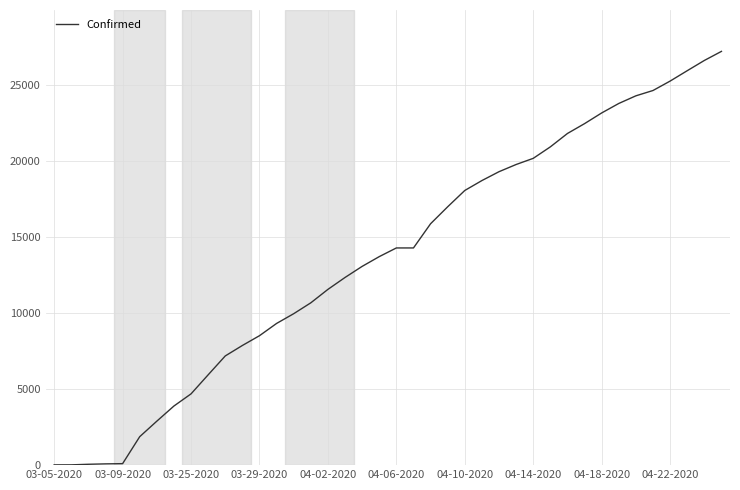

What is the difference between the maximum and second lowest values?

27212